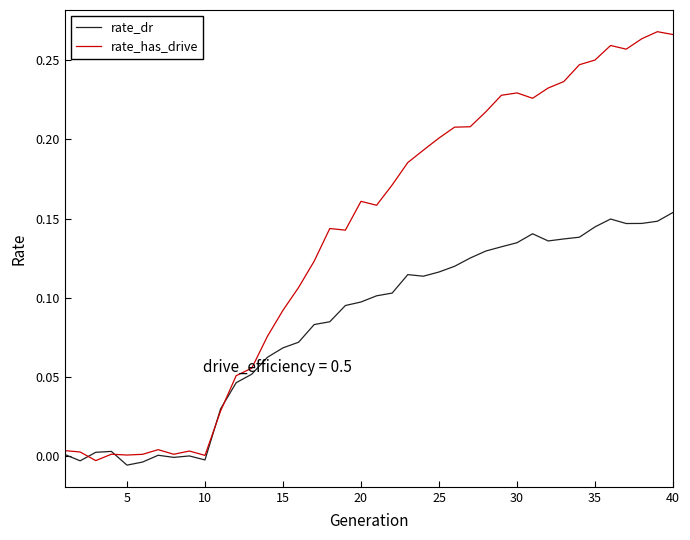

List the series in order of their overall mean, lowest first.

rate_dr, rate_has_drive